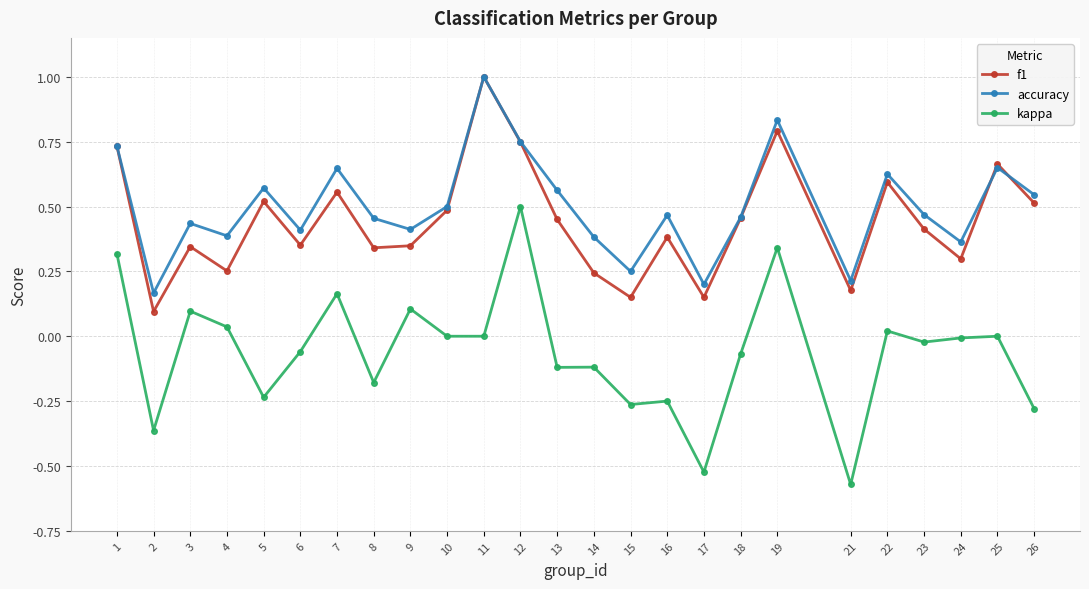

At 3, list the series in order from largest to smallest.

accuracy, f1, kappa